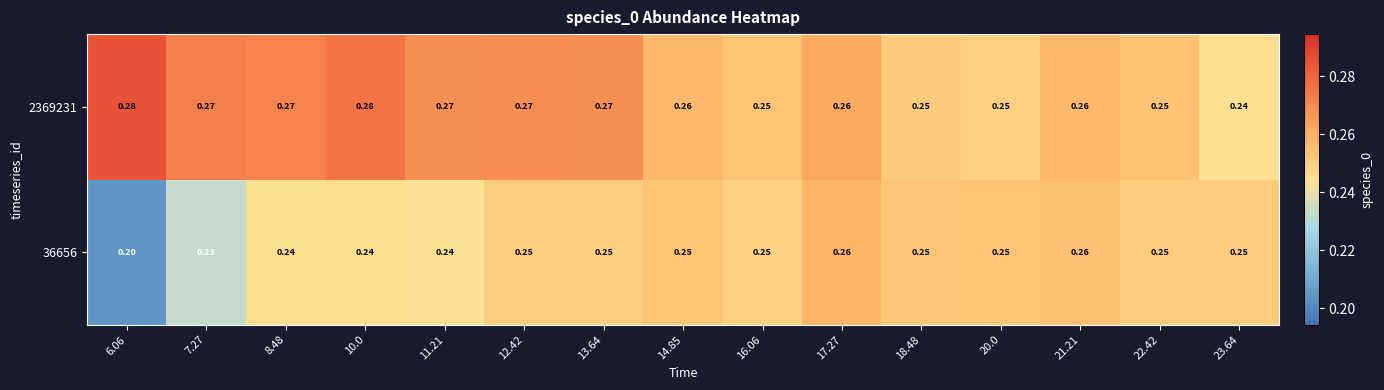

How many data points does each series have?

15